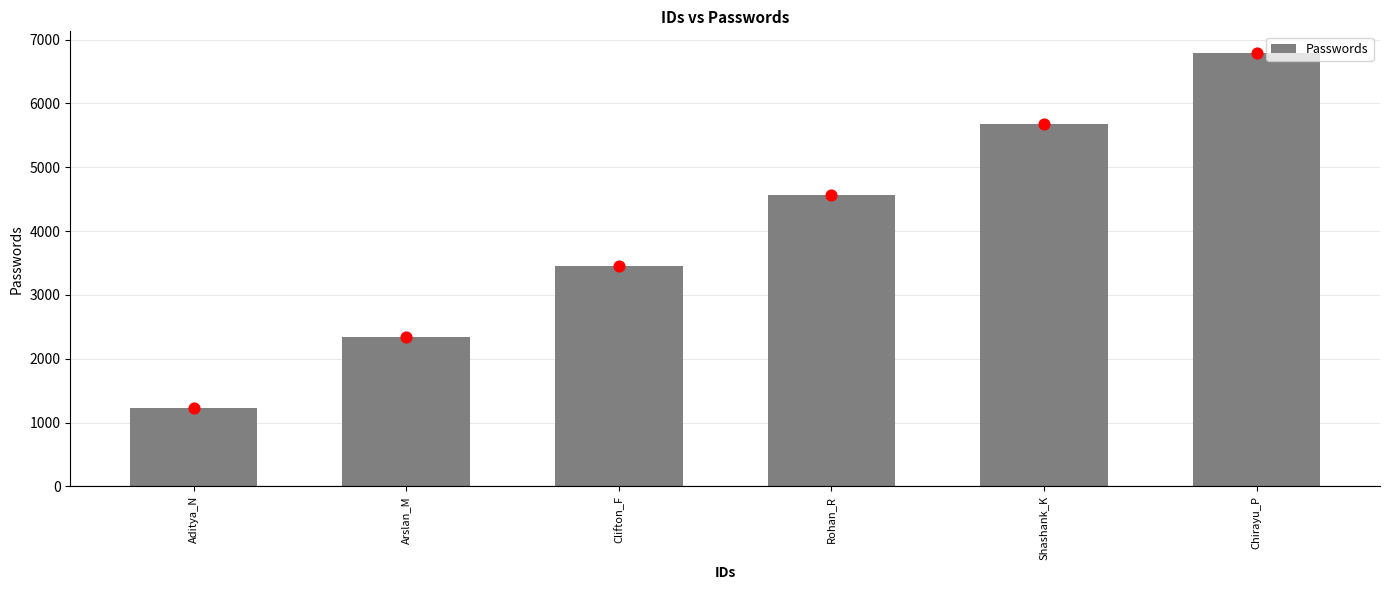

Approximately how many times larger is the value at Clifton_F compared to Chirayu_P?

0.5